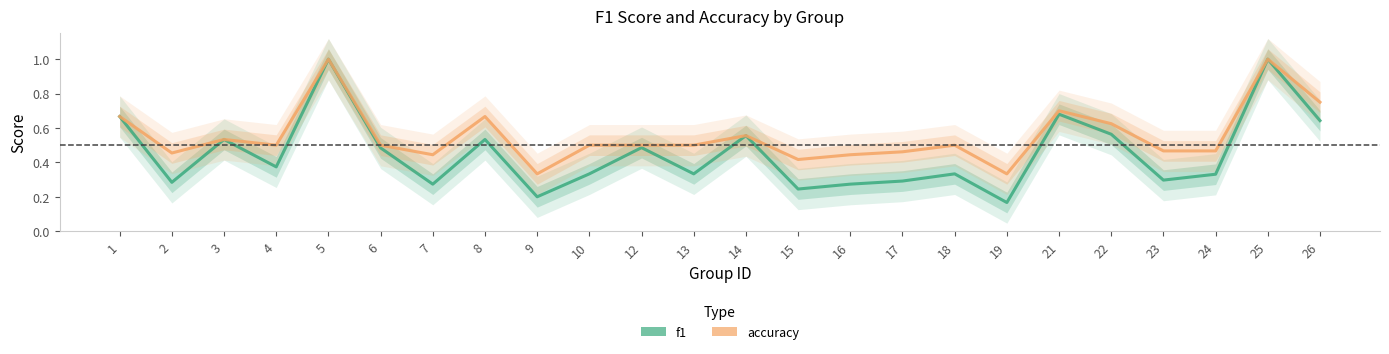

True or false: accuracy and f1 cross at least once.

False